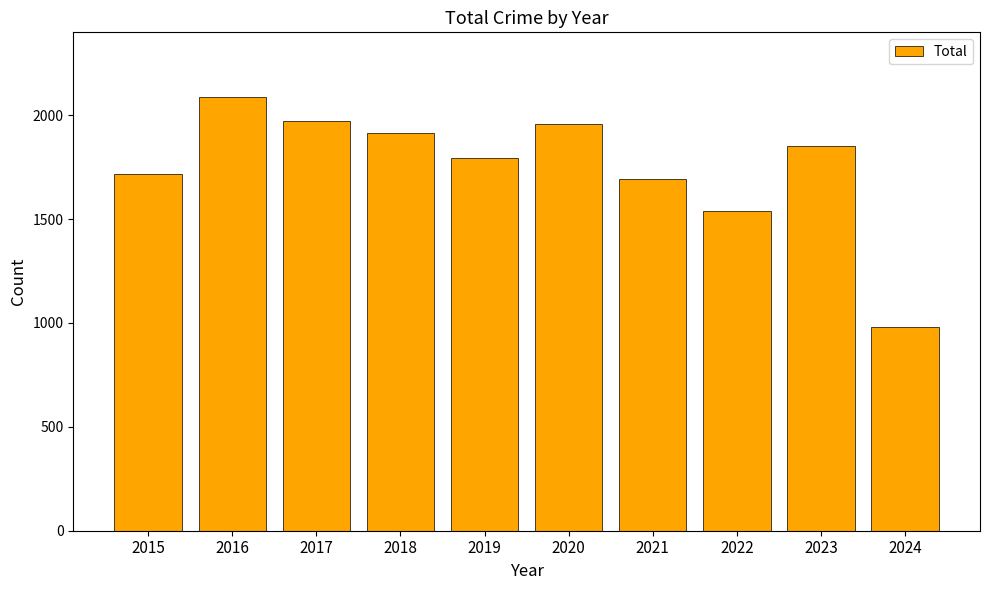

The value at 2017 is 3023. True or false?

False